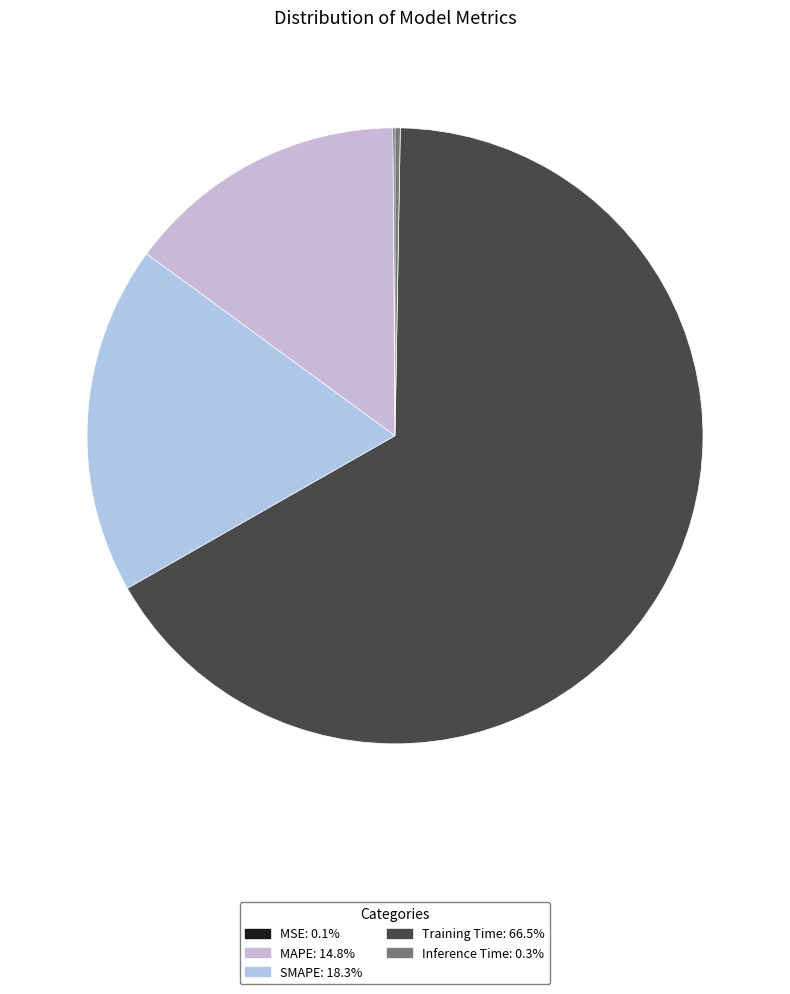

To the nearest percent, what is the combined percentage of Inference Time and Training Time?

67%